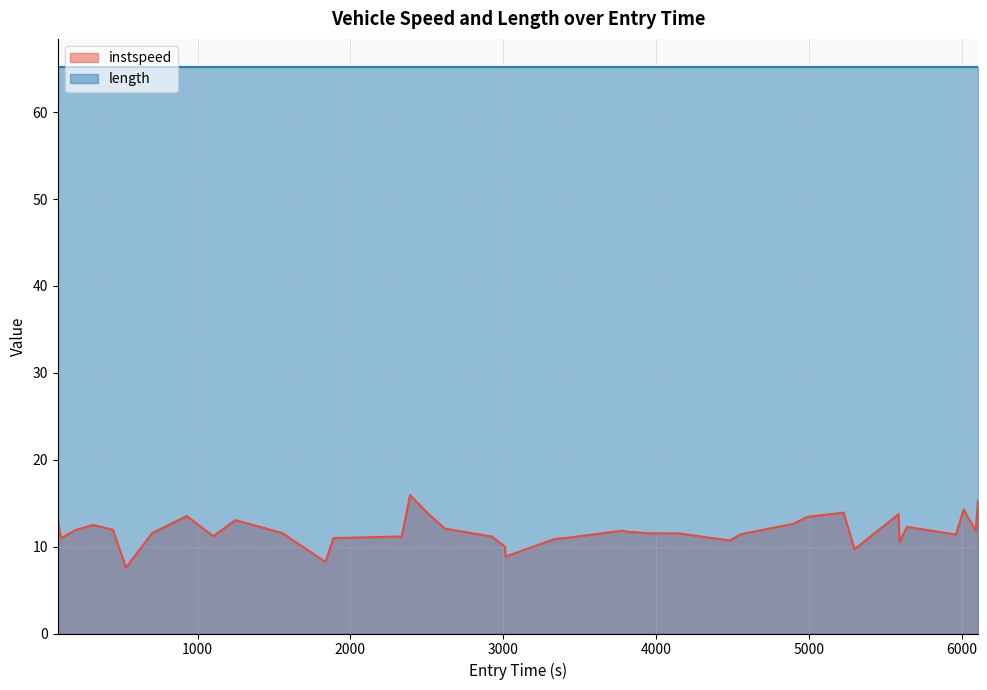

Which has a higher value, 2390.0 or 3014.0?

2390.0